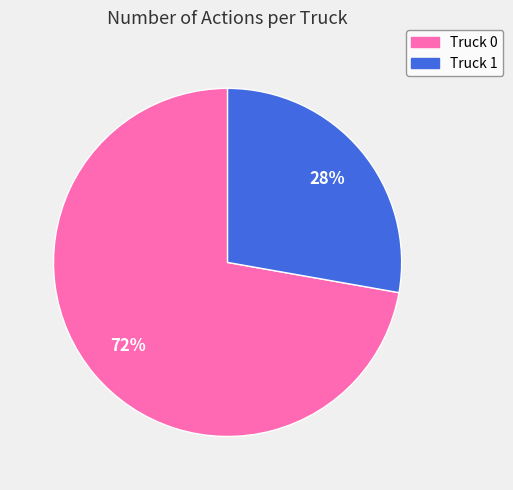

How many slices are in this pie chart?

2